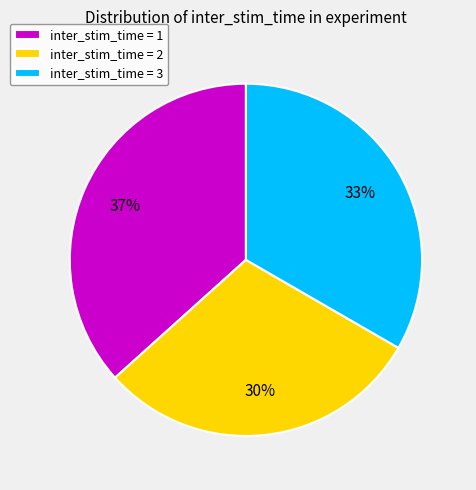

Which category has the smallest portion of the pie?

inter_stim_time = 2